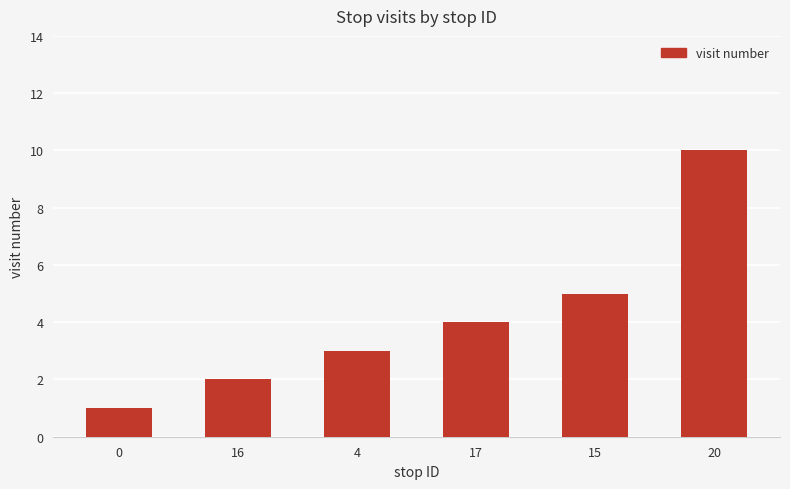

List the labels in order of value, smallest first.

0, 16, 4, 17, 15, 20